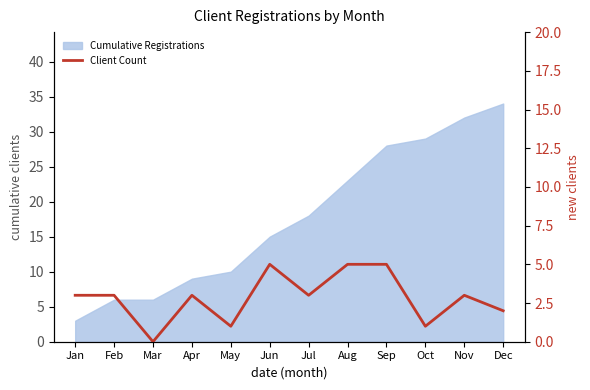

How many lines are shown in the chart?

1